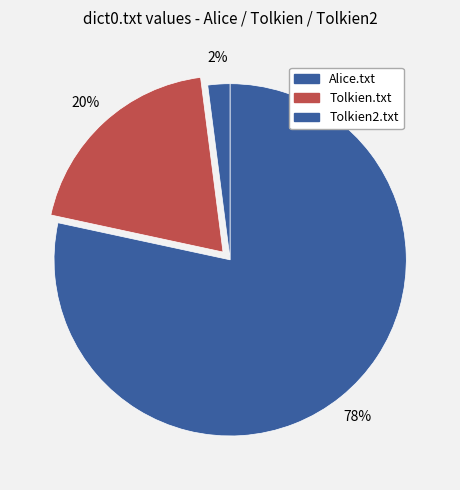

Count the number of slices in the pie.

3